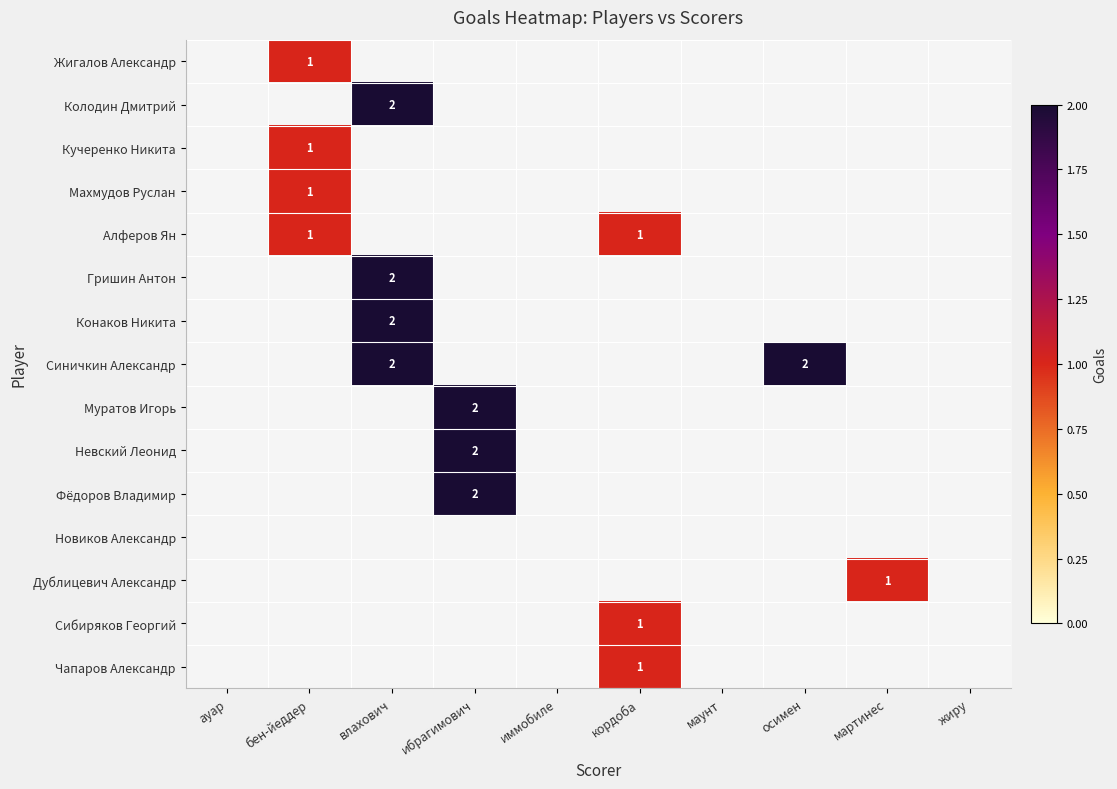

Which series has the largest range (max minus min)?

Колодин Дмитрий